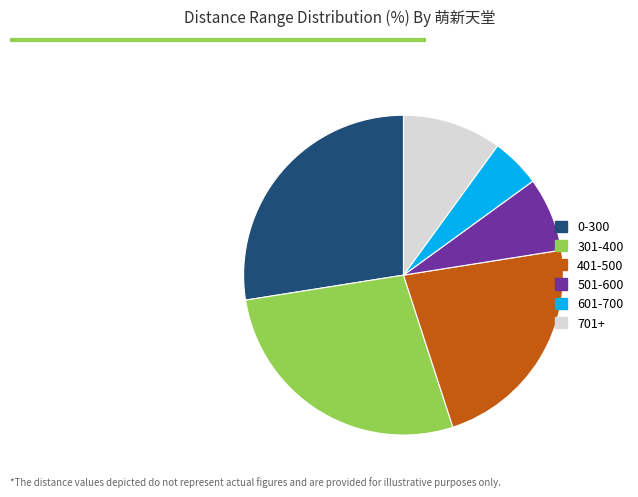

Count the number of slices in the pie.

6